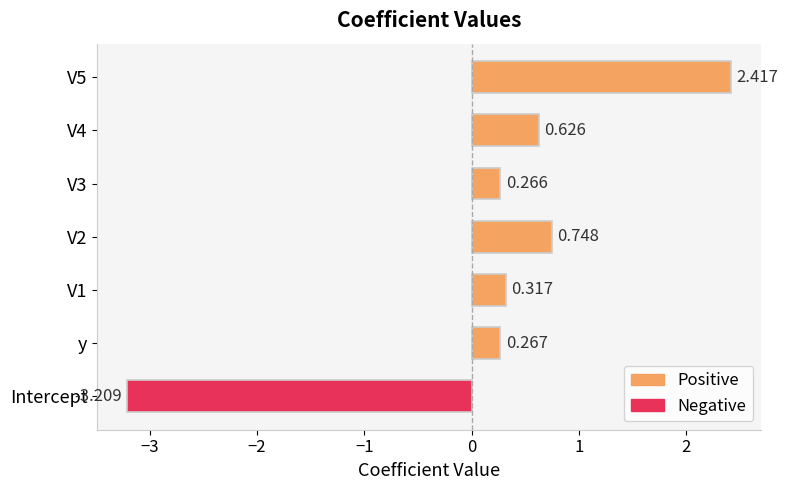

Count the number of values greater than 0.

6